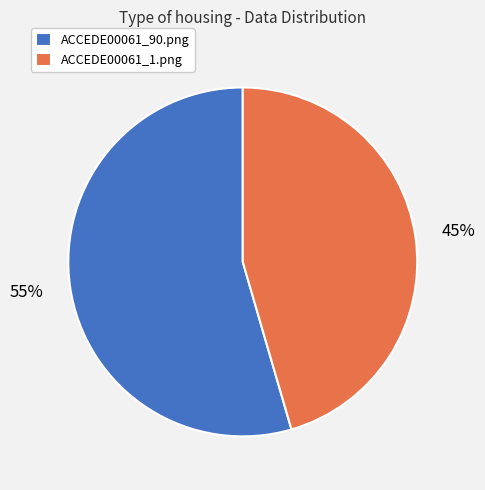

To the nearest percent, what portion does ACCEDE00061_90.png represent?

55%